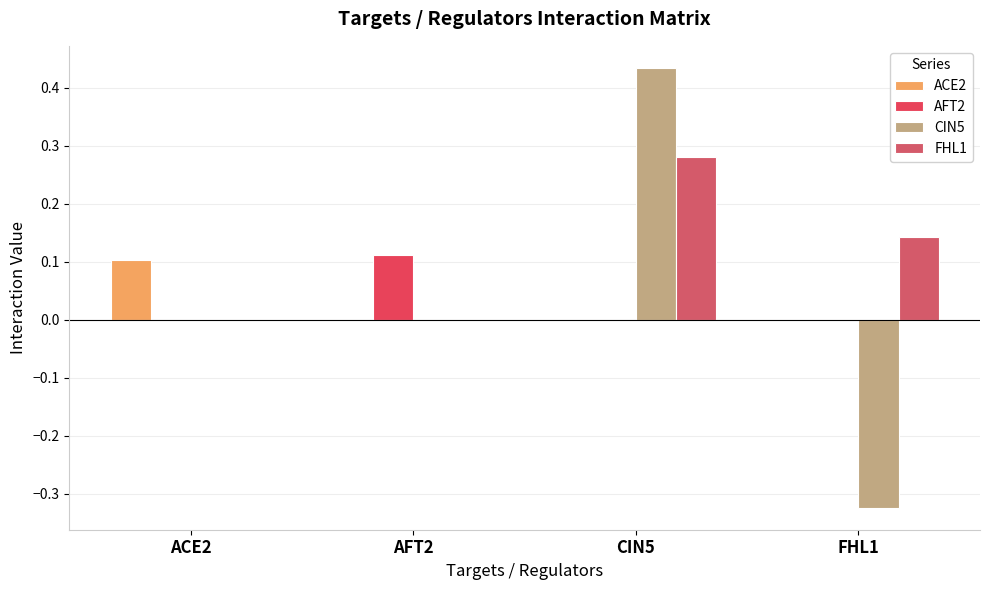

What is the label of the 4th bar from the right?

ACE2